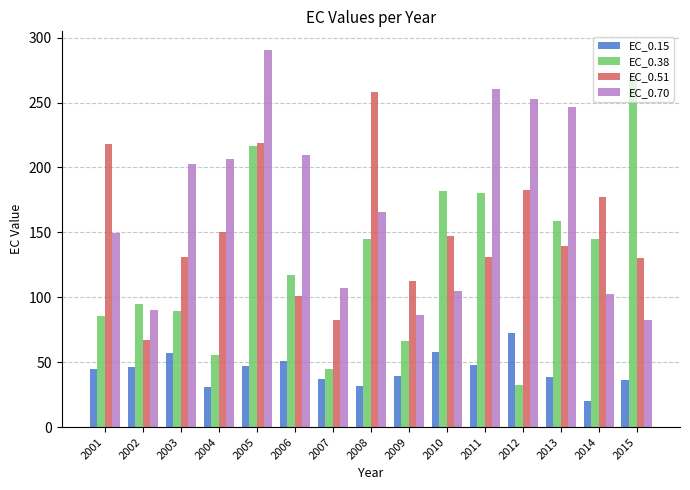

True or false: EC_0.51 has a value of 198.3 at 2015.

False